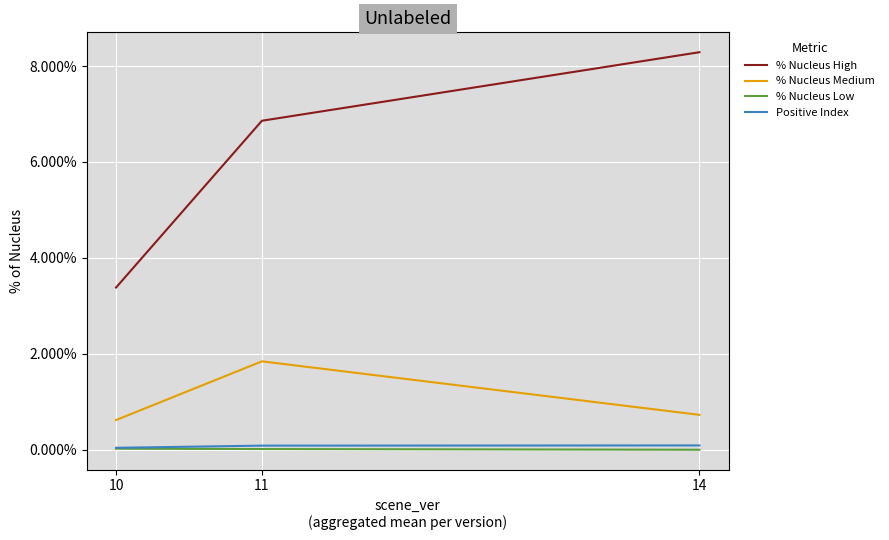

Rank the series at 14 from highest to lowest value.

% Nucleus High, % Nucleus Medium, Positive Index, % Nucleus Low